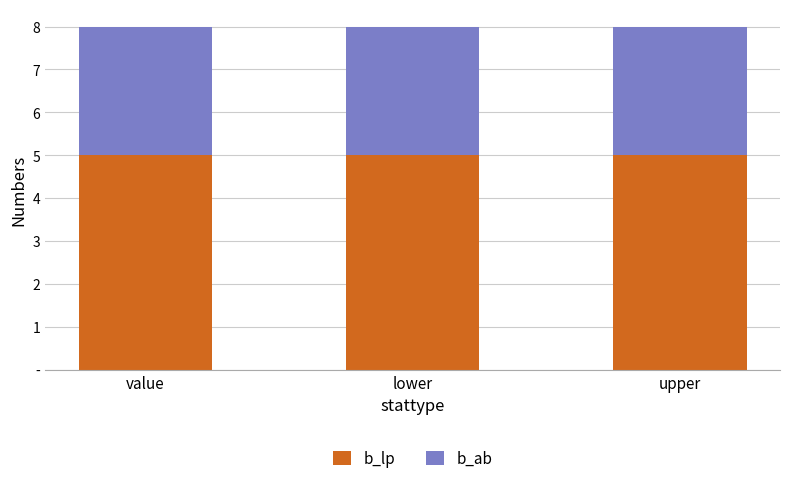

What is the value of the b_lp bar at the 3rd from the left?

5